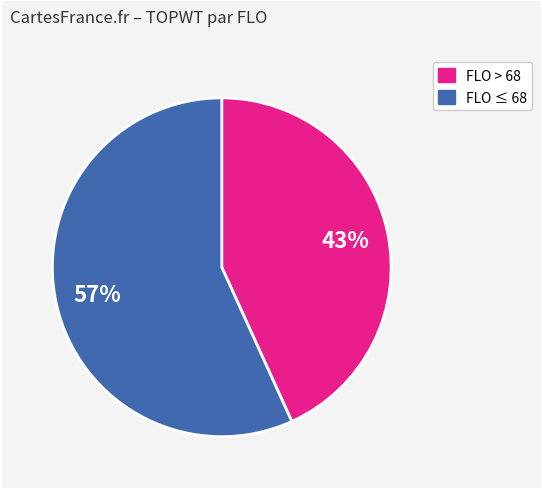

Is there any slice that represents more than half of the pie?

Yes